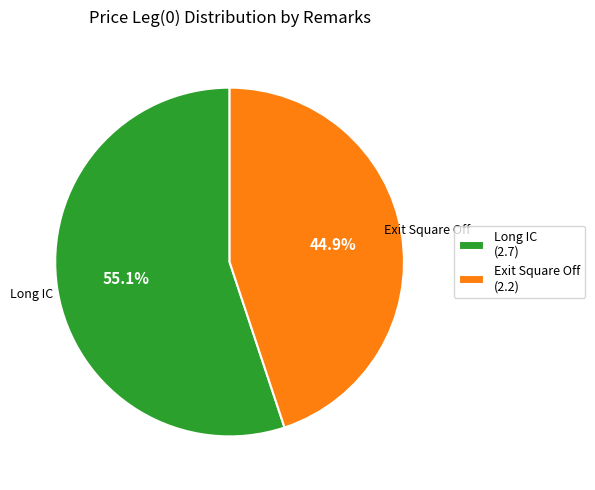

Rank the categories by value from lowest to highest.

Exit Square Off, Long IC